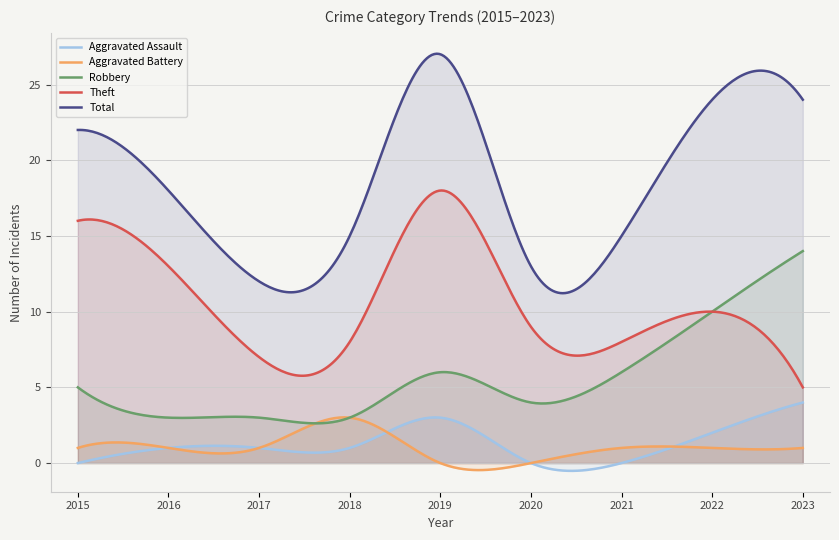

What is the difference between the maximum and minimum values in the Robbery series?

11.4